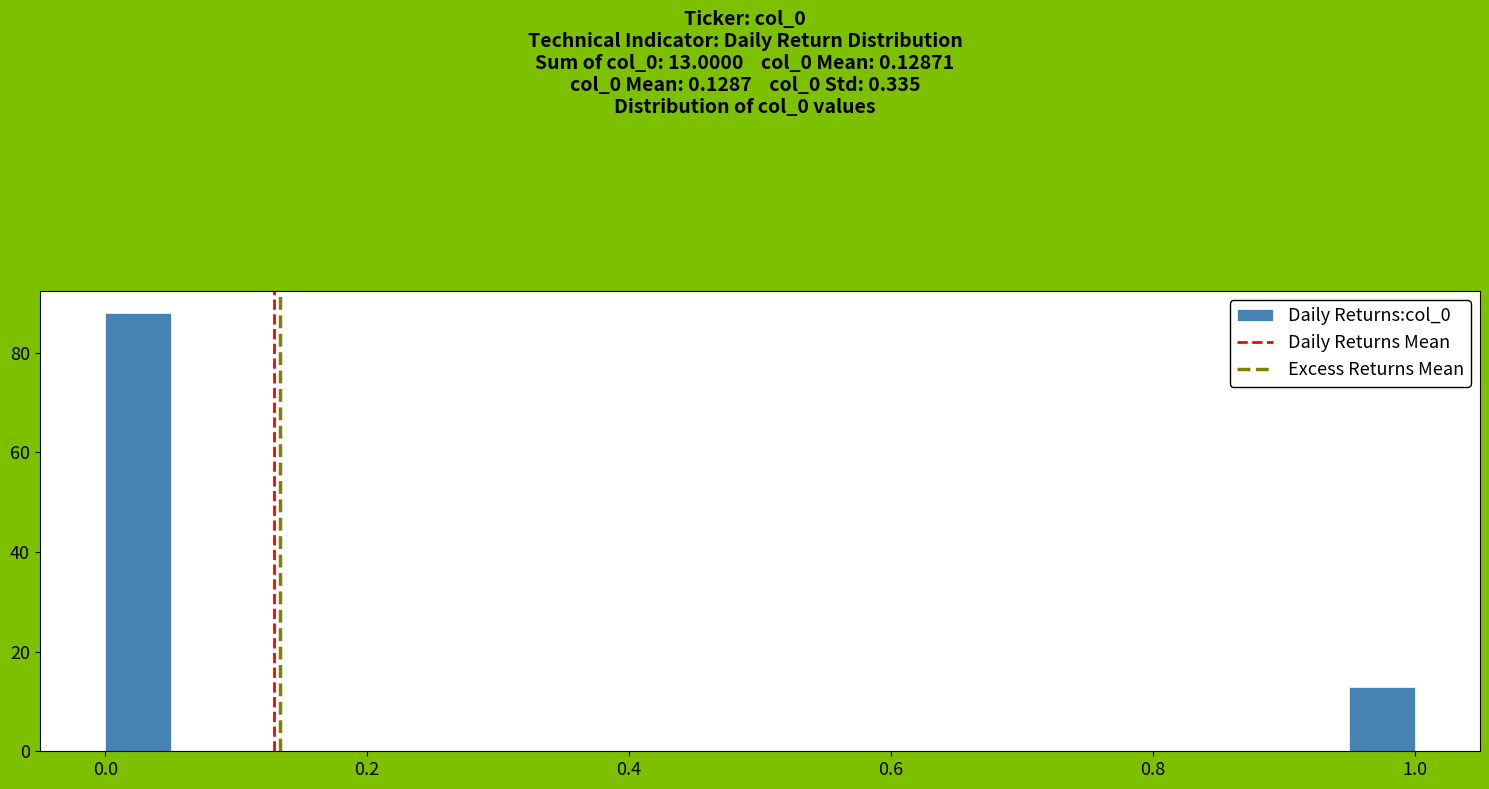

Around what value on the x-axis is the tallest bar? Give the approximate position of its centre, as read against the axis.

0.02